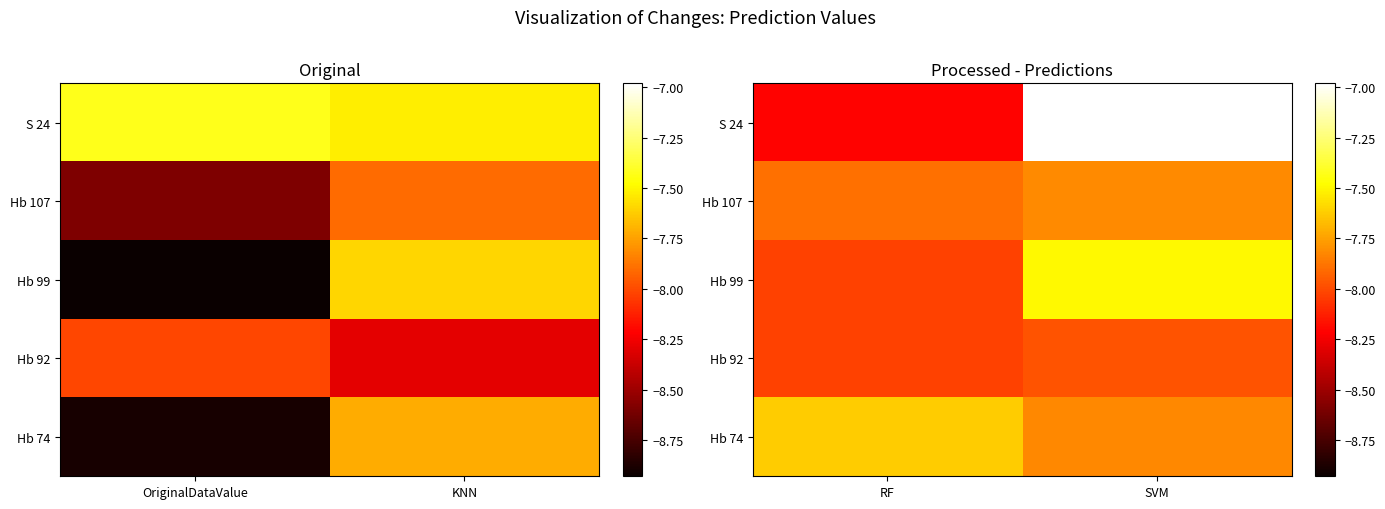

Is it true that Hb 107 equals -7.8 at SVM?

True